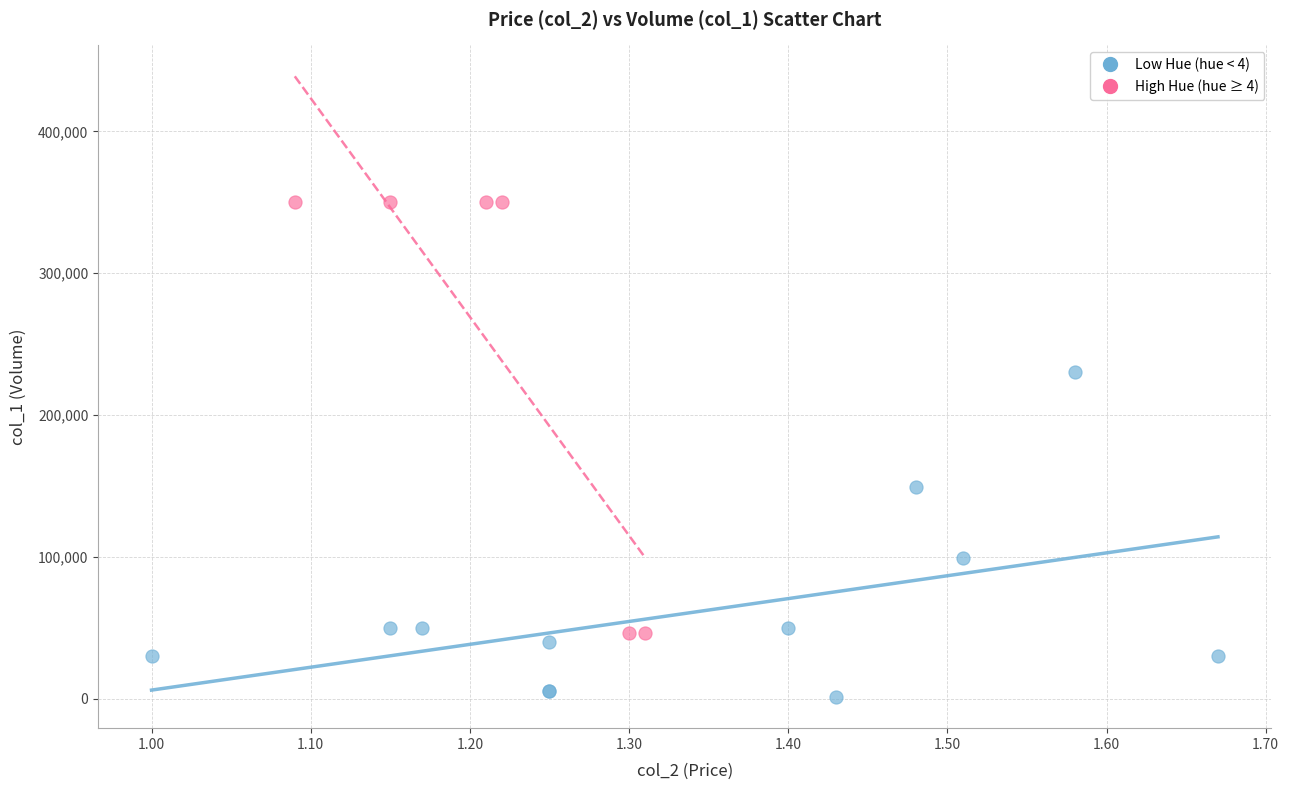

What are all the series names shown in the legend?

Low Hue (hue < 4), High Hue (hue ≥ 4)